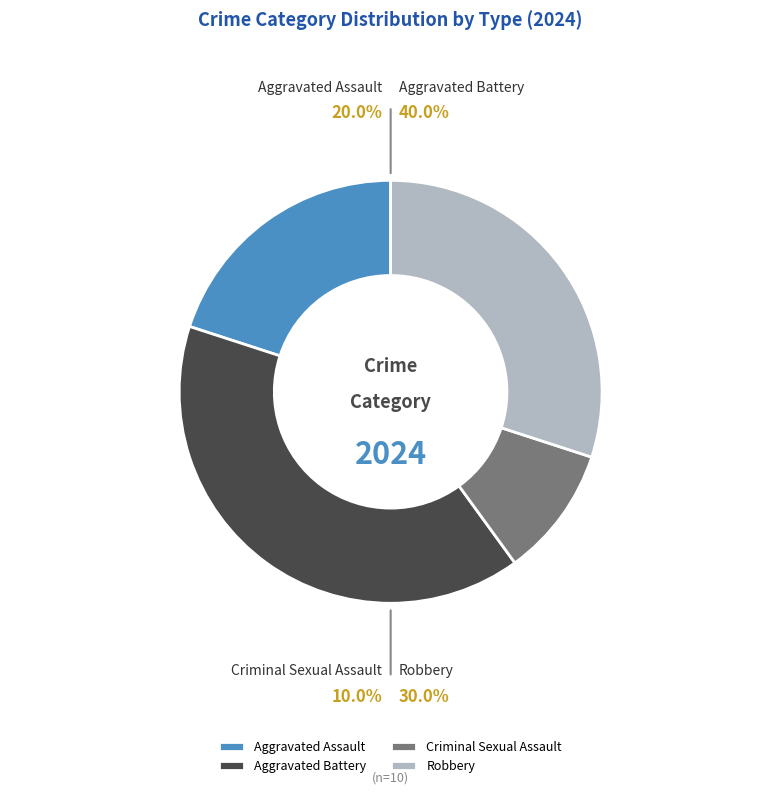

The Criminal Sexual Assault slice represents 1% of the pie. True or false?

False